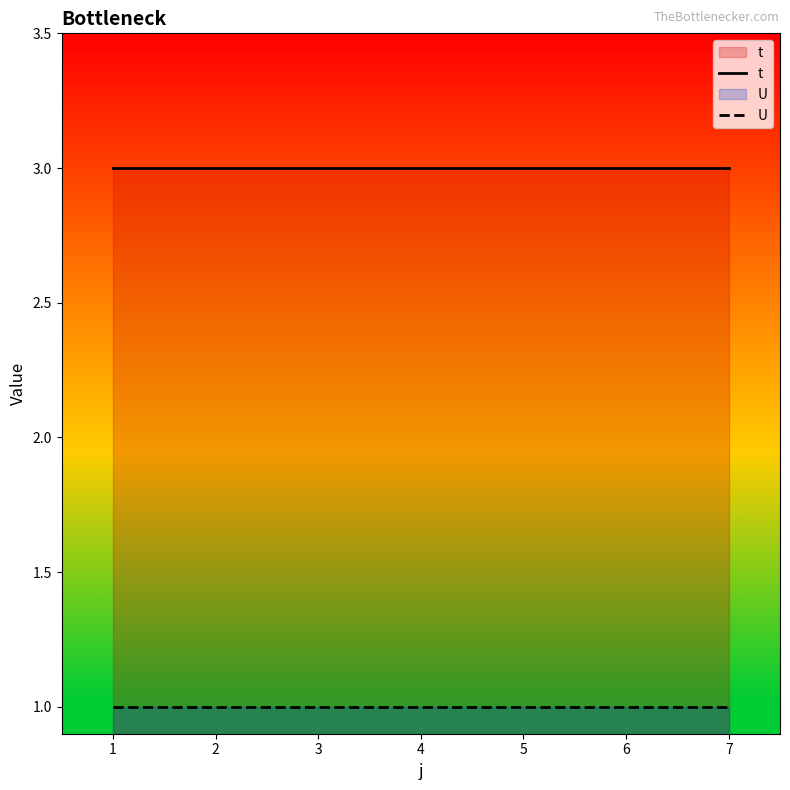

Reading left to right, extract all data points from this chart.

t: 3	3	3	3	3	3	3
U: 1	1	1	1	1	1	1